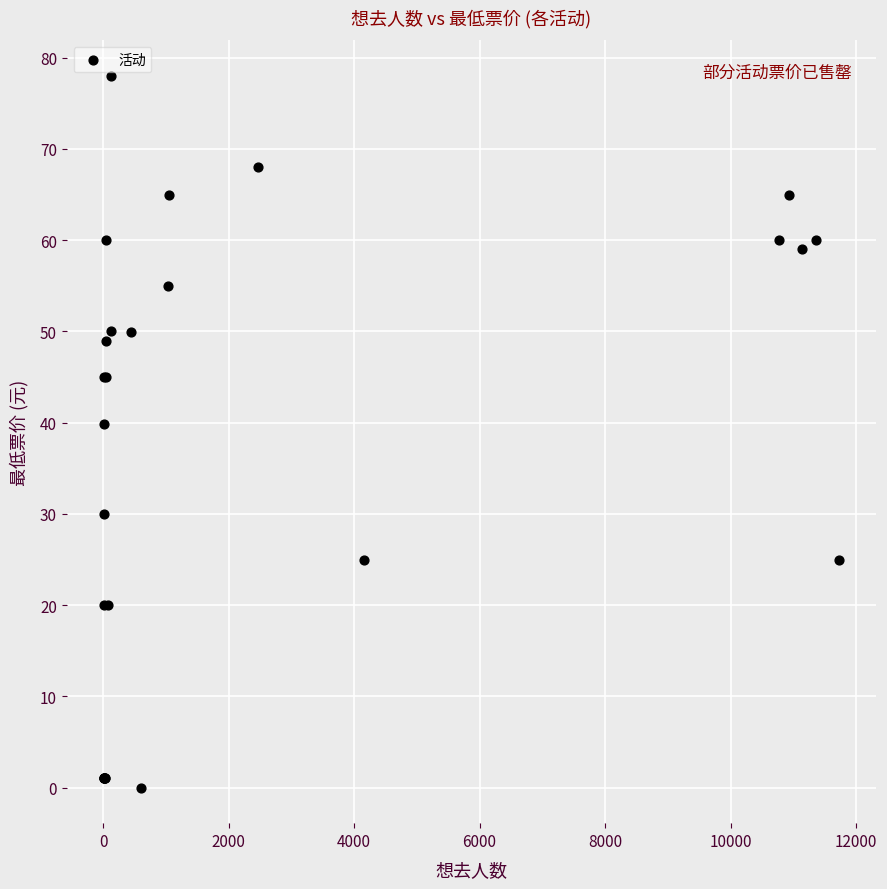

What Y value in the scatter plot is closest to 39?

39.9